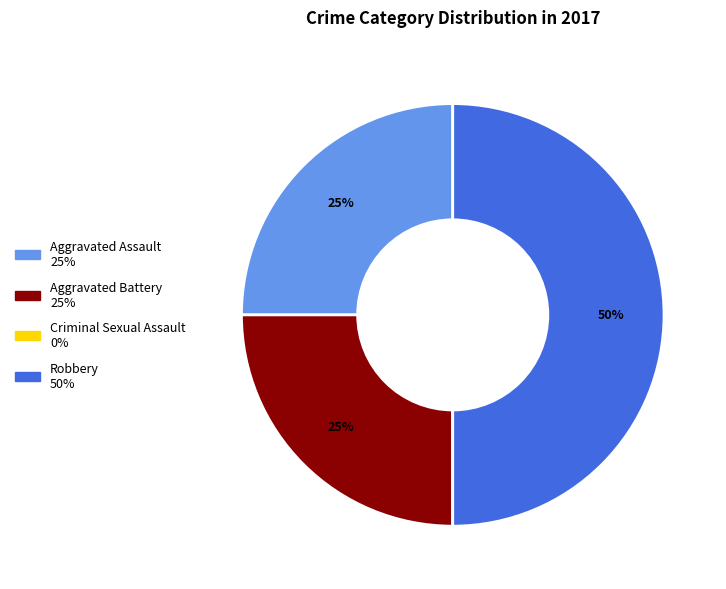

To the nearest percent, what is the difference between the largest and smallest slice percentages?

50%